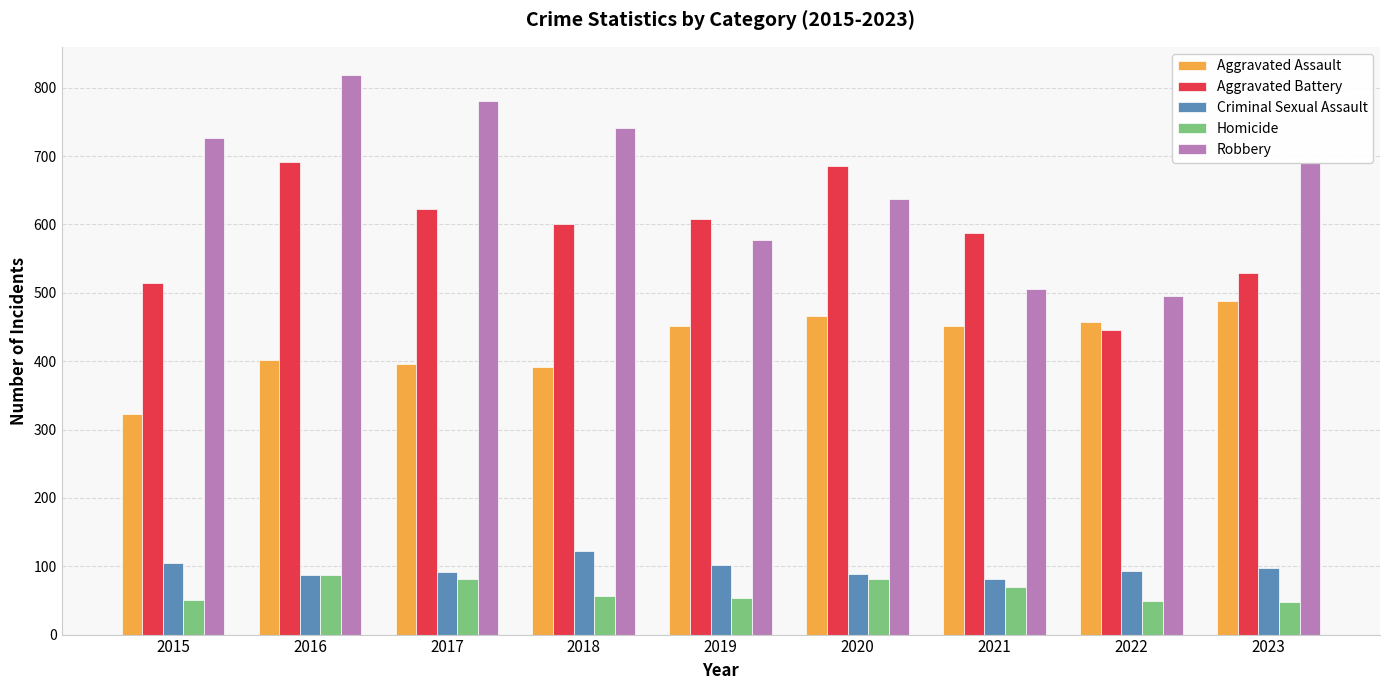

Are the bars grouped side by side (vs. stacked)?

Yes